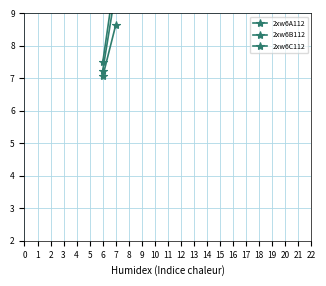

Between 6 and 7, which series saw the biggest shift?

2xw6A112